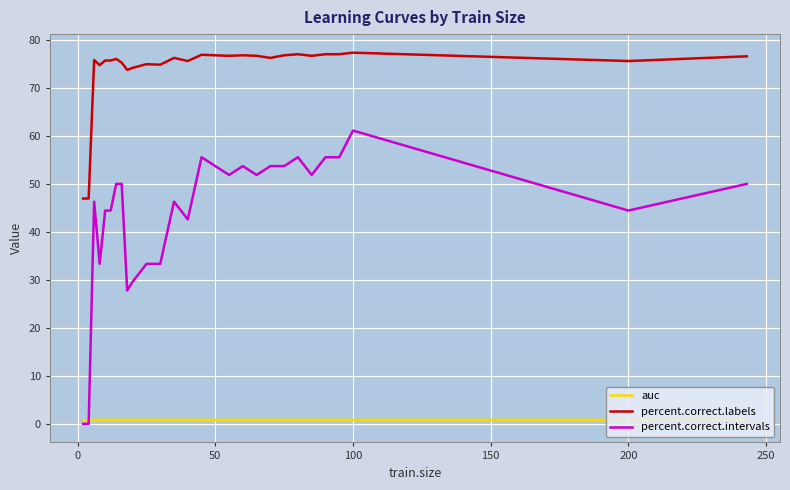

Which series has the widest spread of values?

percent.correct.intervals